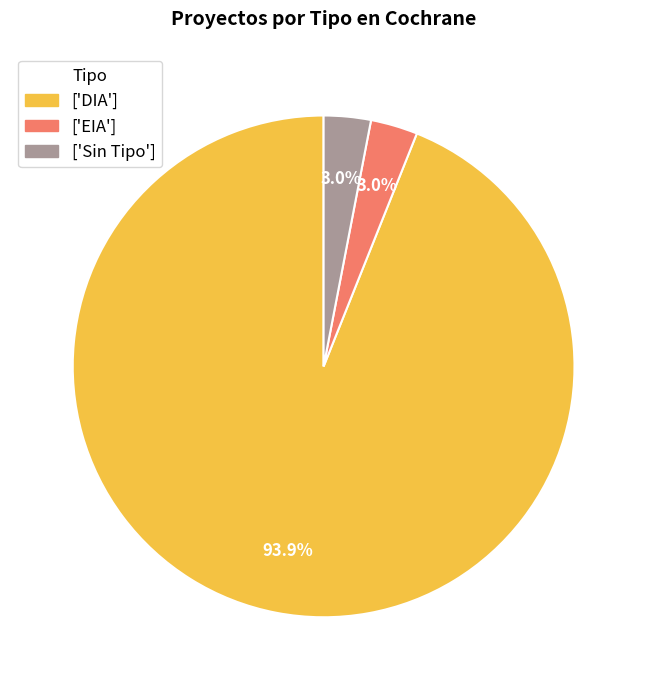

How many segments does this pie chart have?

3